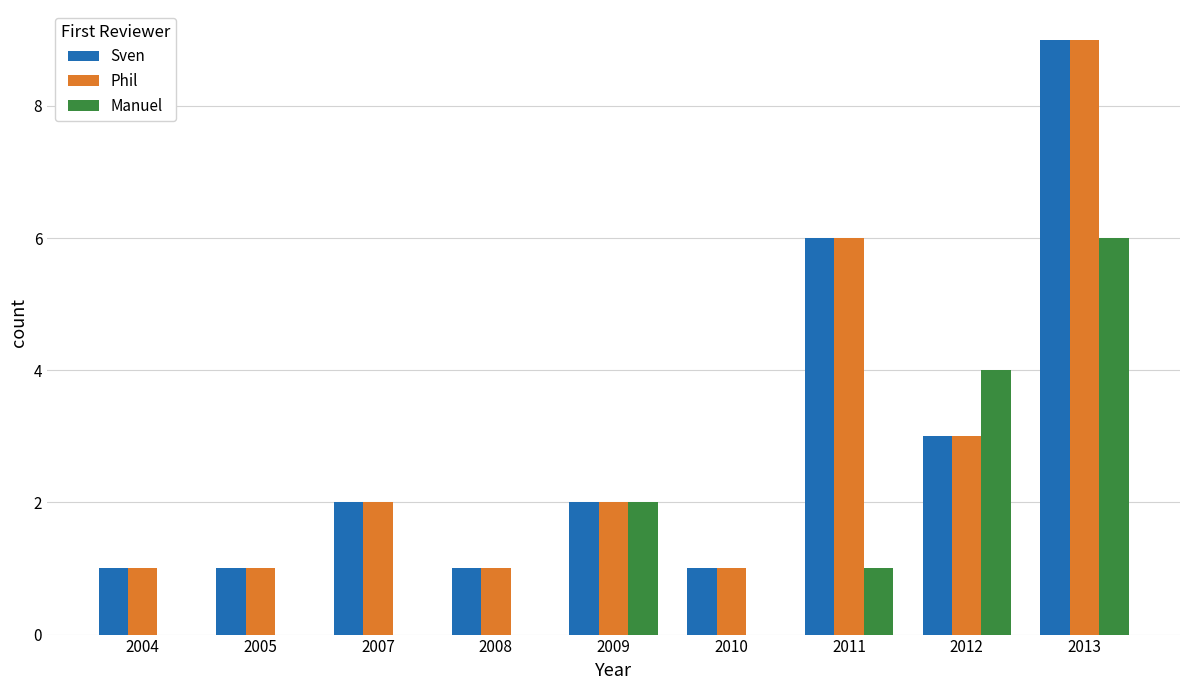

What is the total value across all series at 2011?

13